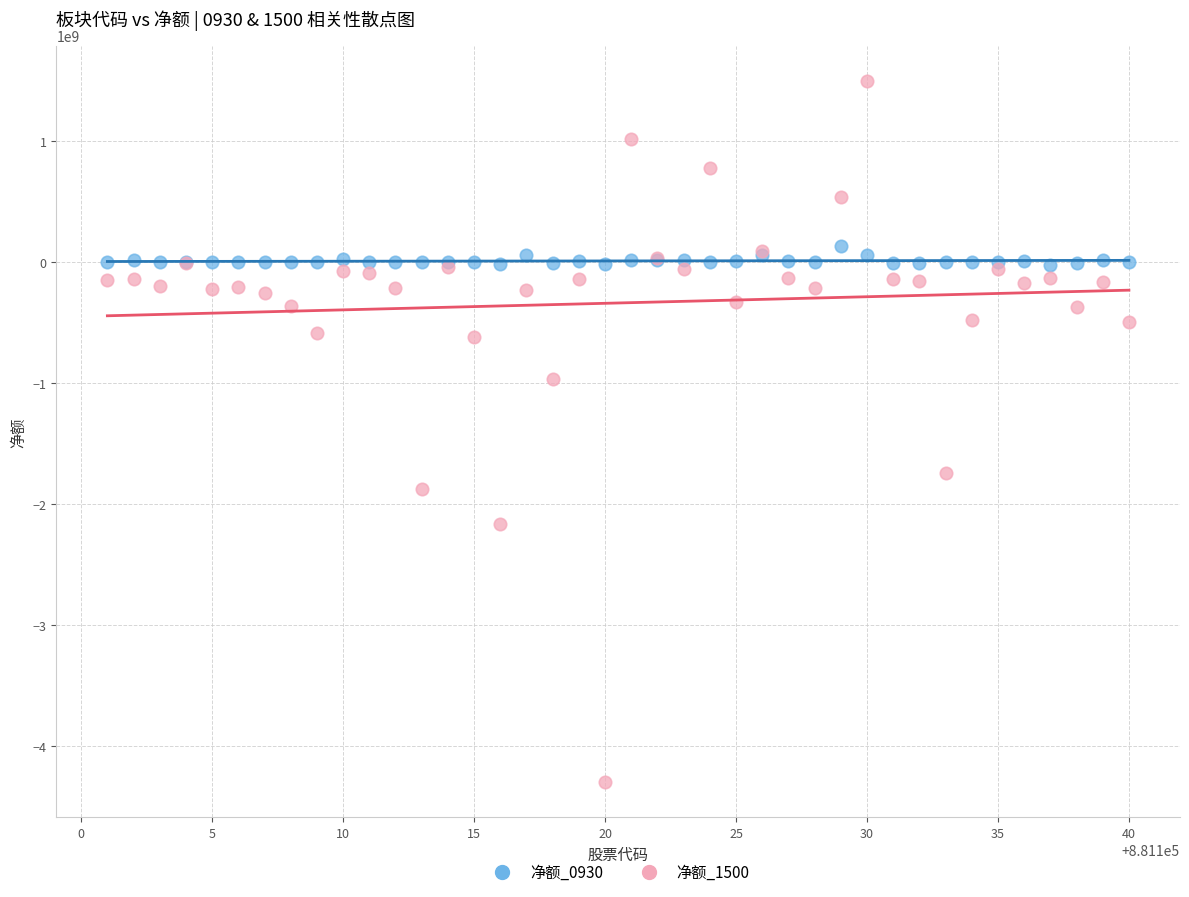

Which series reaches the minimum Y coordinate?

净额_1500